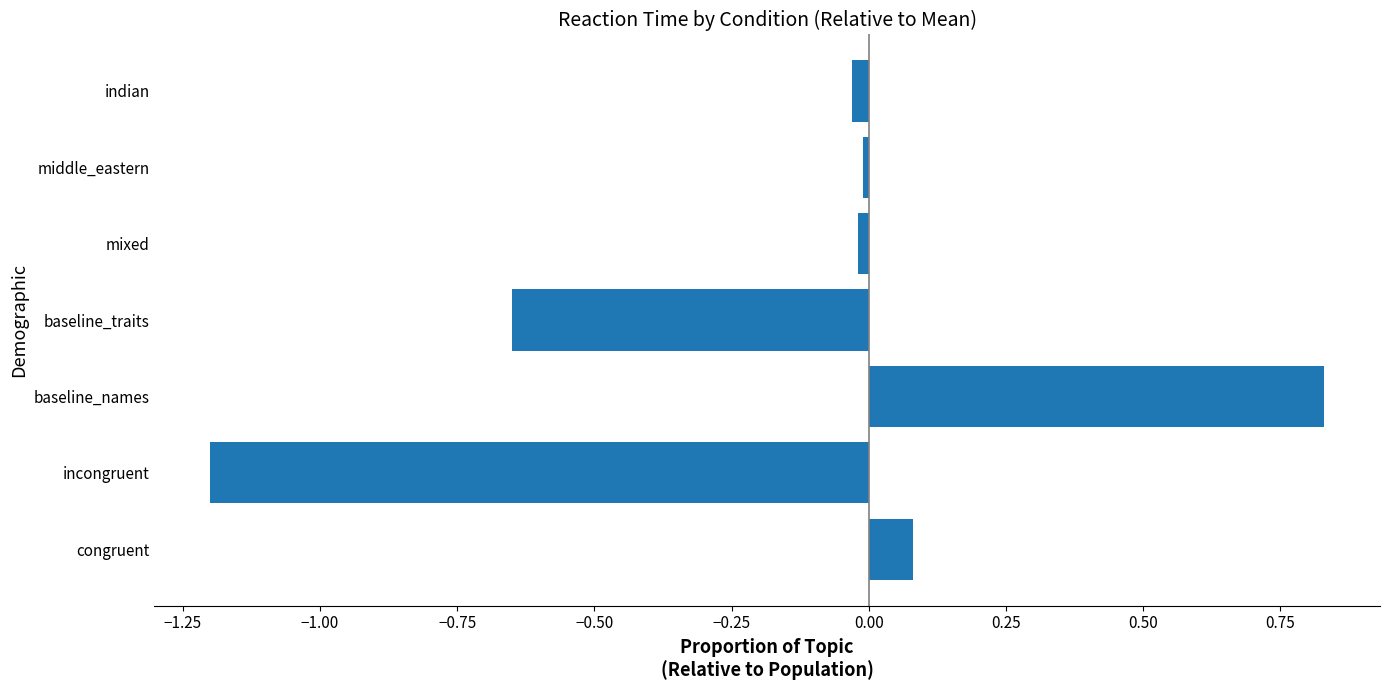

Which category has the highest value across all series?

baseline_names